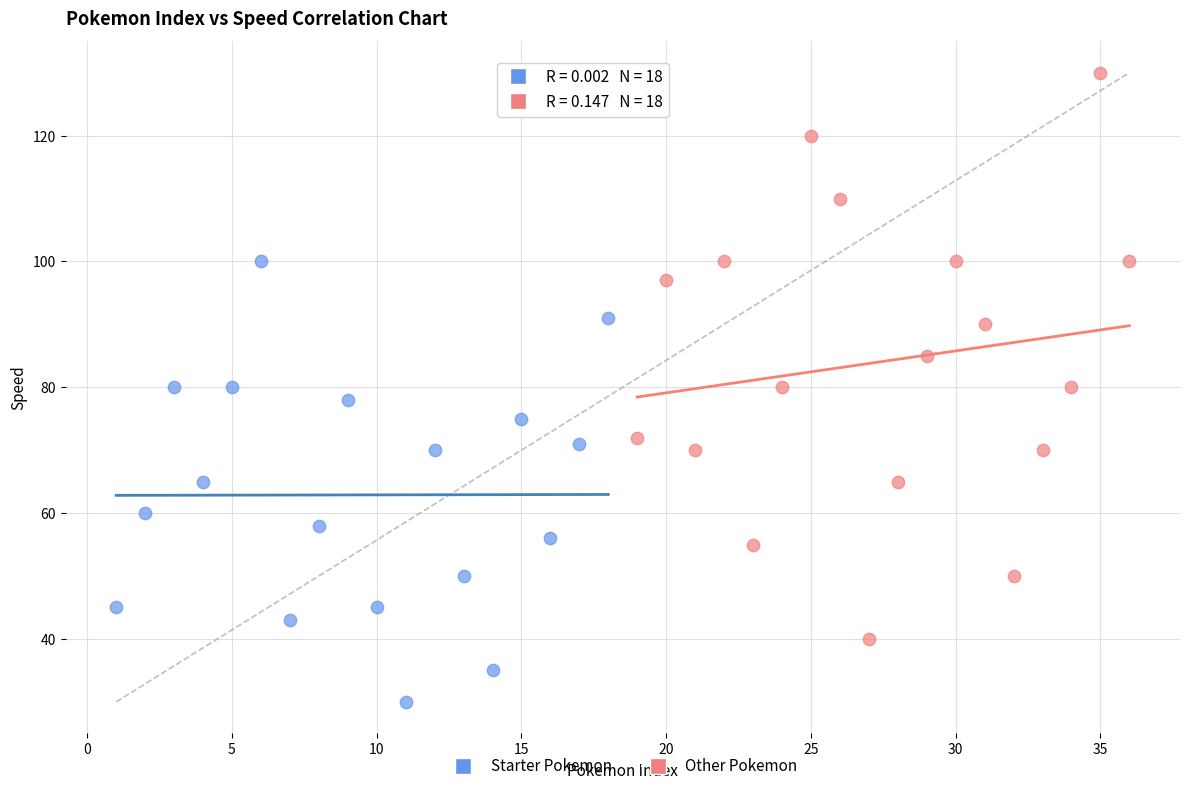

Which series has the widest spread of Y values?

Other Pokemon